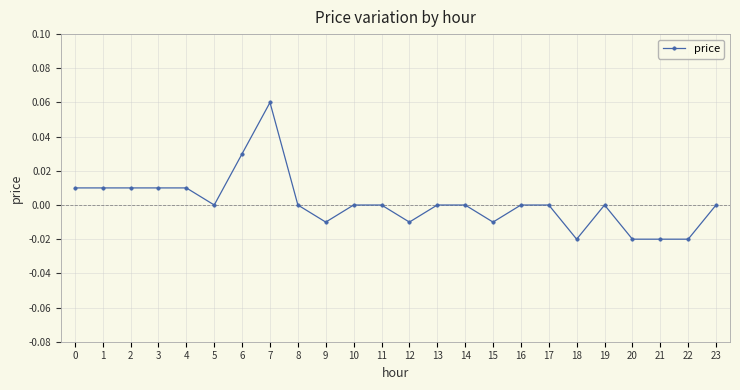

The value at 8 is 0.0. True or false?

True